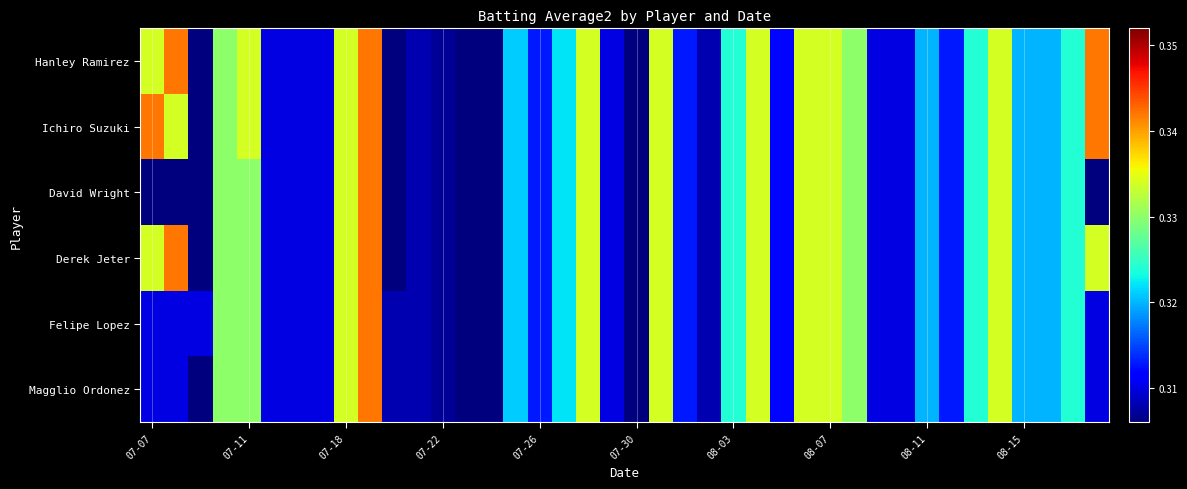

Reading left to right, list all the values displayed in this chart.

Hanley Ramirez: 0.3	0.3	0.3	0.3	0.3	0.3	0.3	0.3	0.3	0.3	0.3	0.3	0.3	0.3	0.3	0.3	0.3	0.3	0.3	0.3	0.3	0.3	0.3	0.3	0.3	0.3	0.3	0.3	0.3	0.3	0.3	0.3	0.3	0.3	0.3	0.3	0.3	0.3	0.3	0.3
Ichiro Suzuki: 0.3	0.3	0.3	0.3	0.3	0.3	0.3	0.3	0.3	0.3	0.3	0.3	0.3	0.3	0.3	0.3	0.3	0.3	0.3	0.3	0.3	0.3	0.3	0.3	0.3	0.3	0.3	0.3	0.3	0.3	0.3	0.3	0.3	0.3	0.3	0.3	0.3	0.3	0.3	0.3
David Wright: 0.3	0.3	0.3	0.3	0.3	0.3	0.3	0.3	0.3	0.3	0.3	0.3	0.3	0.3	0.3	0.3	0.3	0.3	0.3	0.3	0.3	0.3	0.3	0.3	0.3	0.3	0.3	0.3	0.3	0.3	0.3	0.3	0.3	0.3	0.3	0.3	0.3	0.3	0.3	0.3
Derek Jeter: 0.3	0.3	0.3	0.3	0.3	0.3	0.3	0.3	0.3	0.3	0.3	0.3	0.3	0.3	0.3	0.3	0.3	0.3	0.3	0.3	0.3	0.3	0.3	0.3	0.3	0.3	0.3	0.3	0.3	0.3	0.3	0.3	0.3	0.3	0.3	0.3	0.3	0.3	0.3	0.3
Felipe Lopez: 0.3	0.3	0.3	0.3	0.3	0.3	0.3	0.3	0.3	0.3	0.3	0.3	0.3	0.3	0.3	0.3	0.3	0.3	0.3	0.3	0.3	0.3	0.3	0.3	0.3	0.3	0.3	0.3	0.3	0.3	0.3	0.3	0.3	0.3	0.3	0.3	0.3	0.3	0.3	0.3
Magglio Ordonez: 0.3	0.3	0.3	0.3	0.3	0.3	0.3	0.3	0.3	0.3	0.3	0.3	0.3	0.3	0.3	0.3	0.3	0.3	0.3	0.3	0.3	0.3	0.3	0.3	0.3	0.3	0.3	0.3	0.3	0.3	0.3	0.3	0.3	0.3	0.3	0.3	0.3	0.3	0.3	0.3